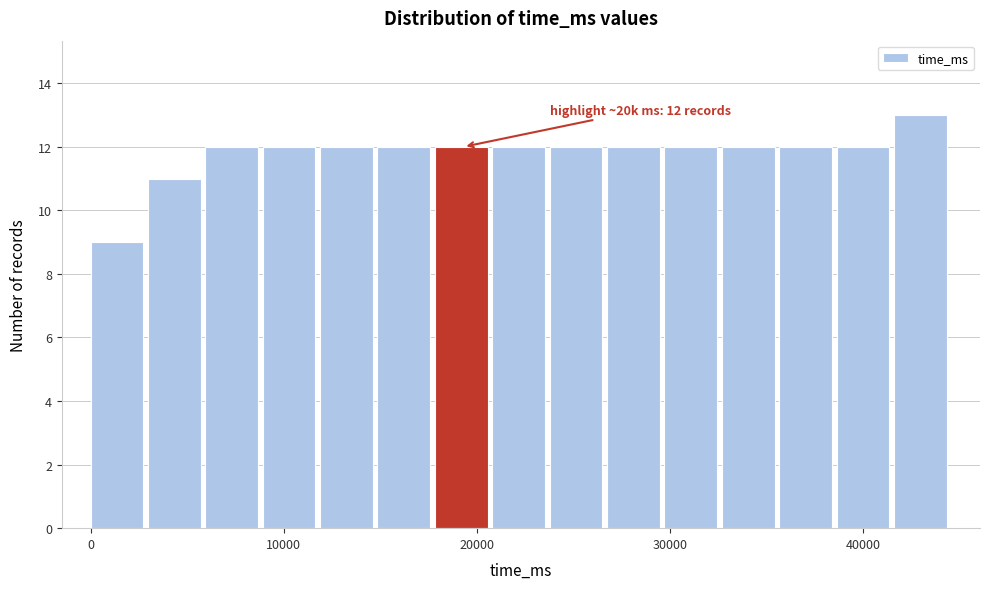

Around what value on the x-axis is the tallest bar? Give the approximate position of its centre, as read against the axis.

43000